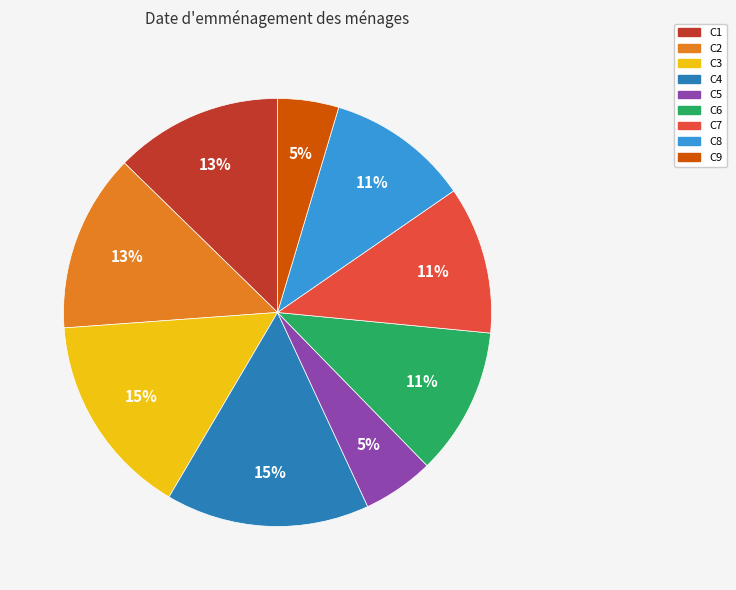

True or false: C2 accounts for 13% of the total.

True